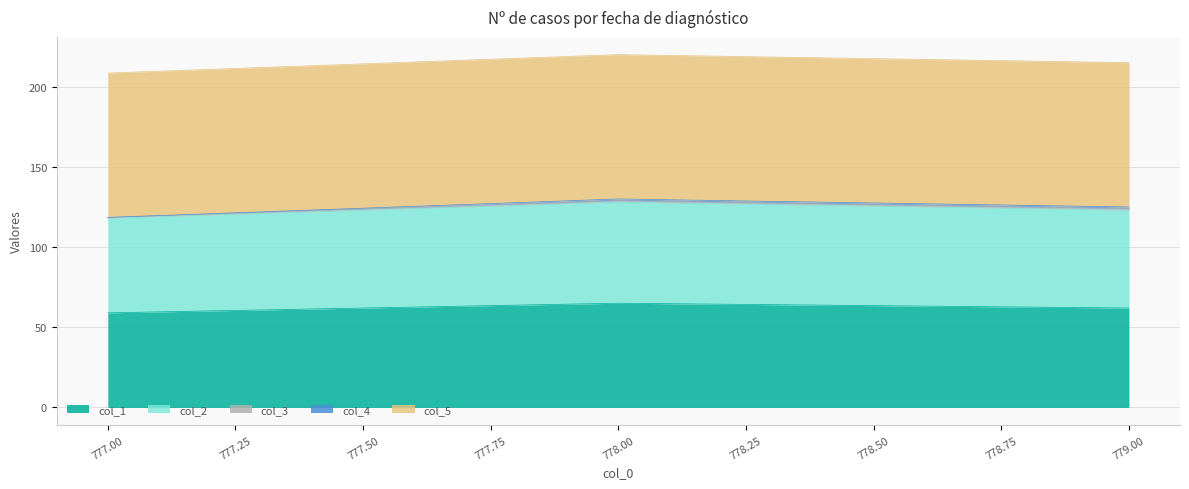

What is the sum of the col_2 values at 778.0 and 777.0?

122.0